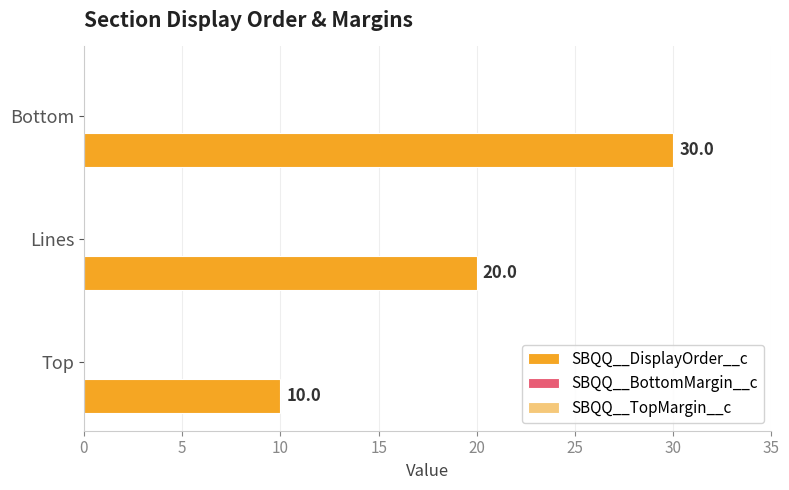

Does the chart contain any negative values?

No